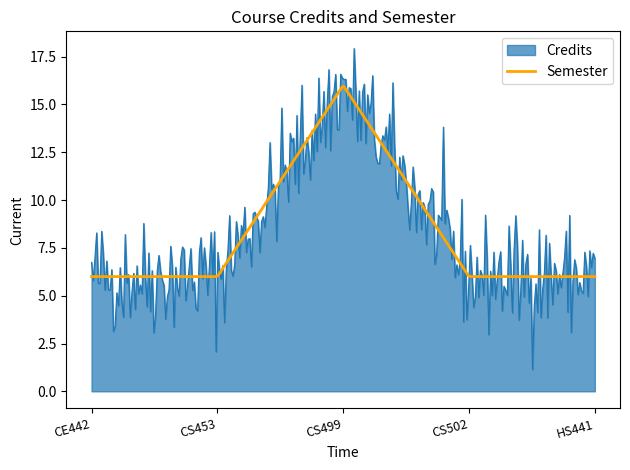

What are all the series names shown in the legend?

Credits, Semester